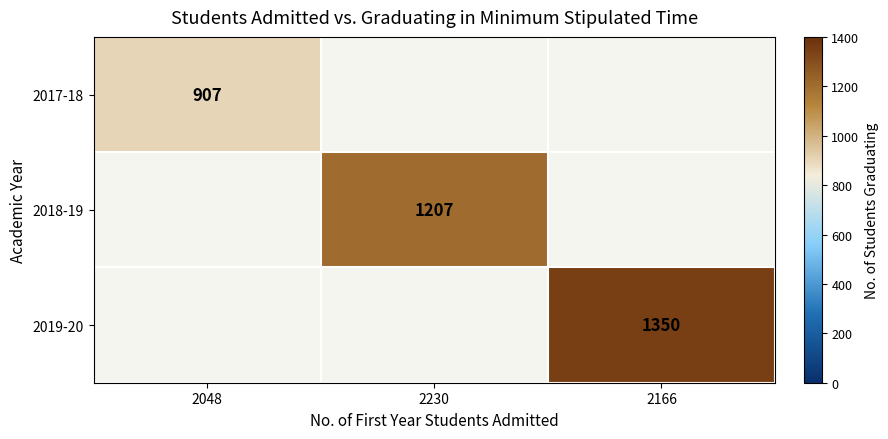

The 2017-18 series shows 490 at 2048. True or false?

False